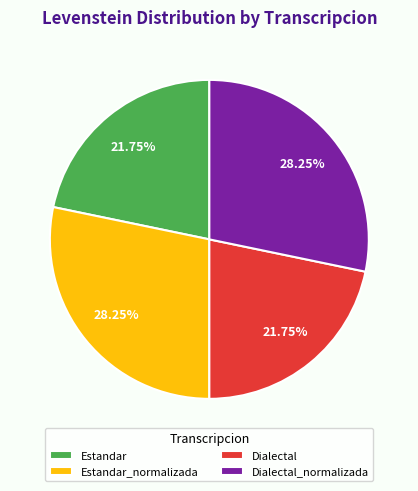

Is there any slice that represents more than half of the pie?

No